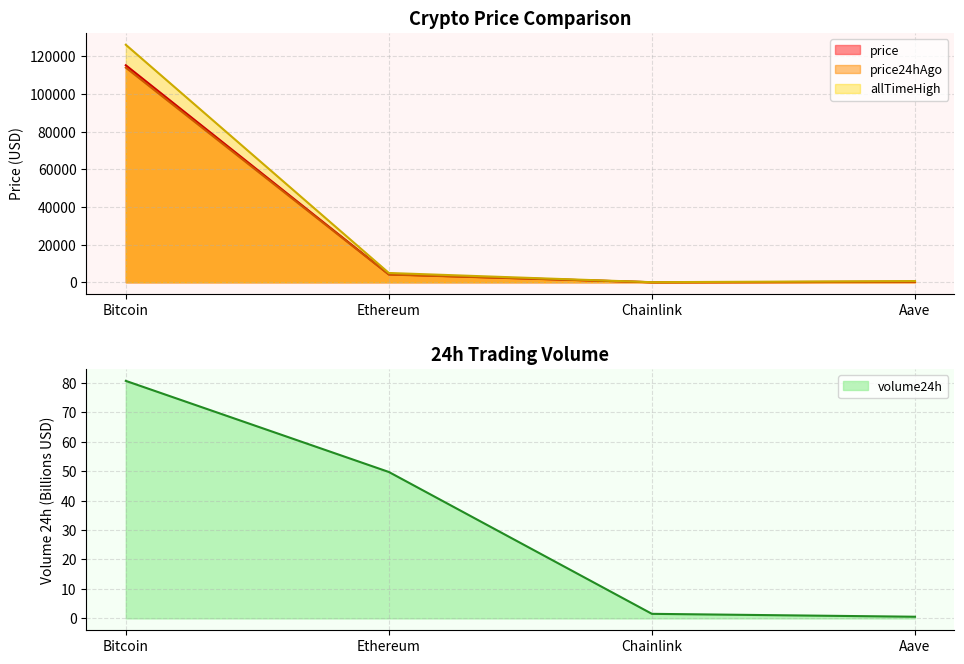

At which label does allTimeHigh reach its minimum?

Chainlink